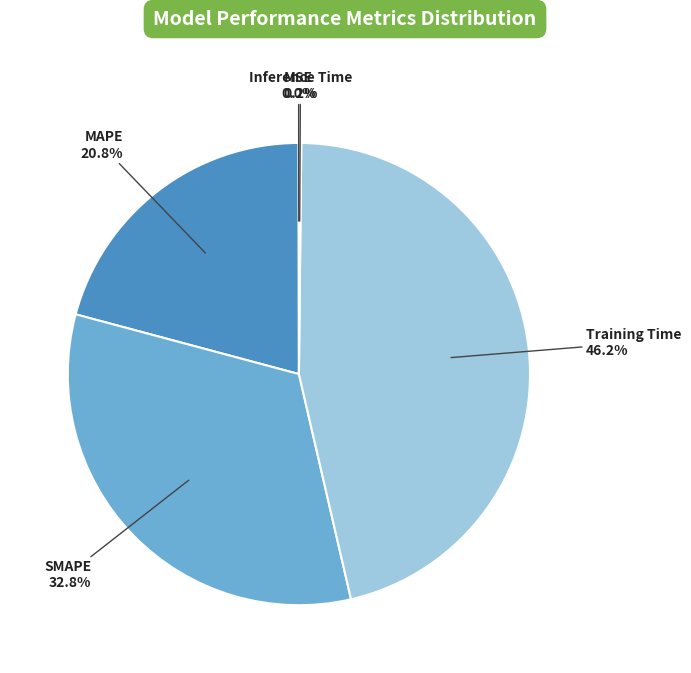

Is Training Time the majority of the pie?

No